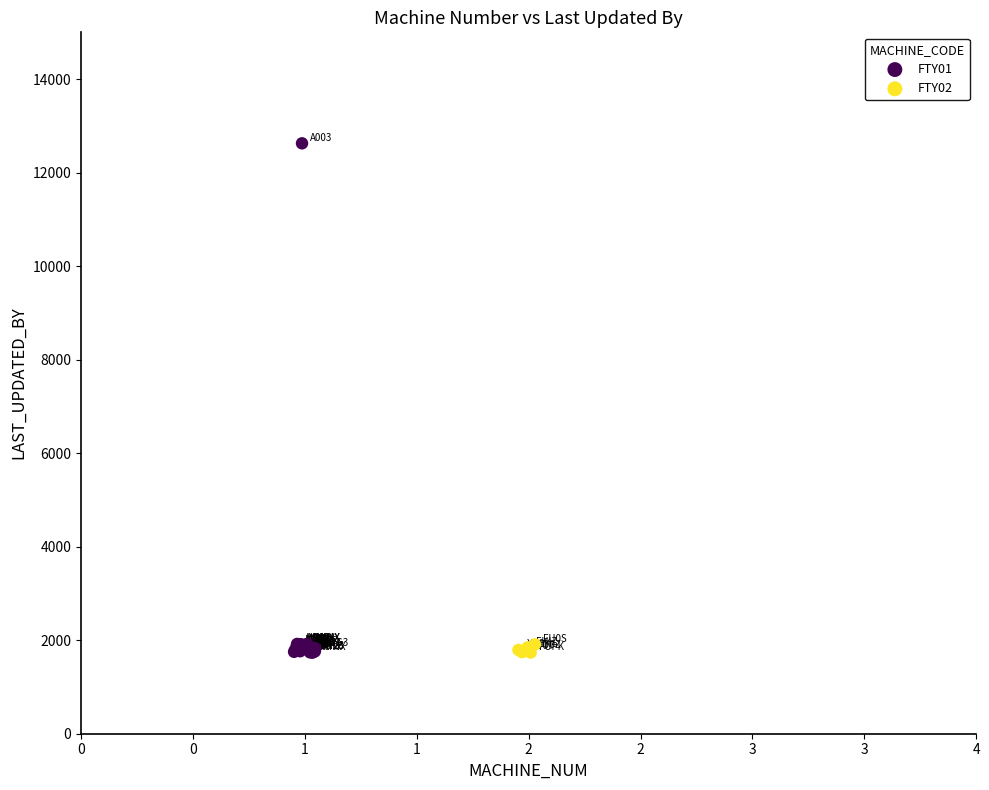

Which series reaches the maximum Y coordinate?

FTY01